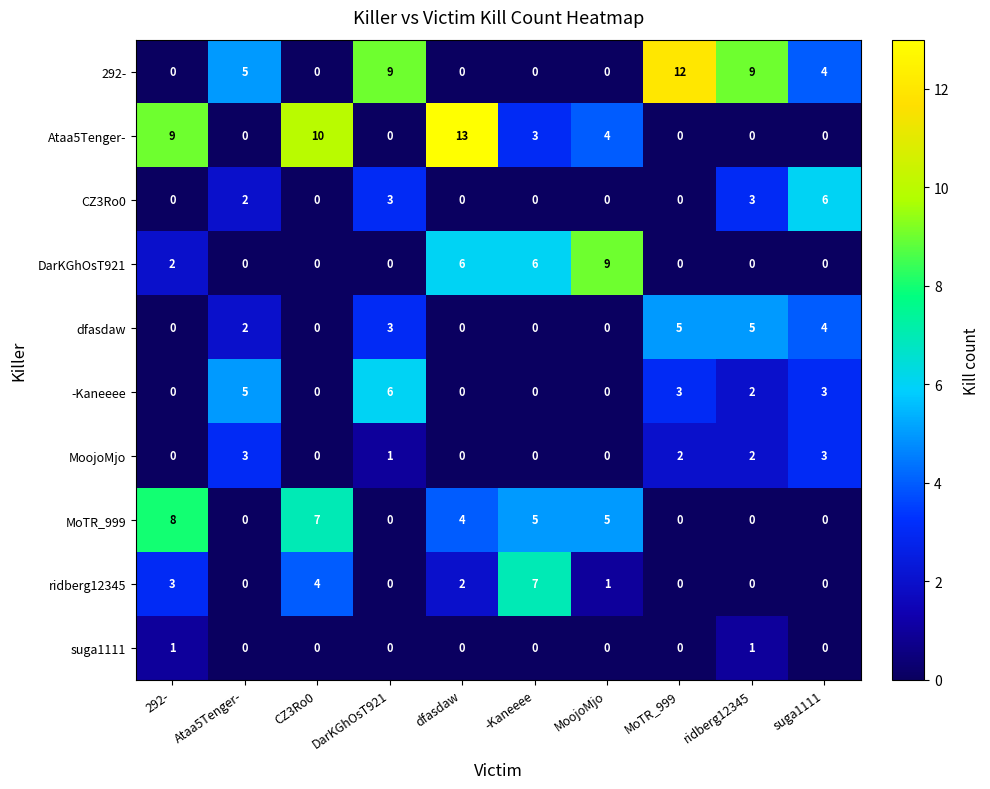

What is the total value across all series at suga1111?

20